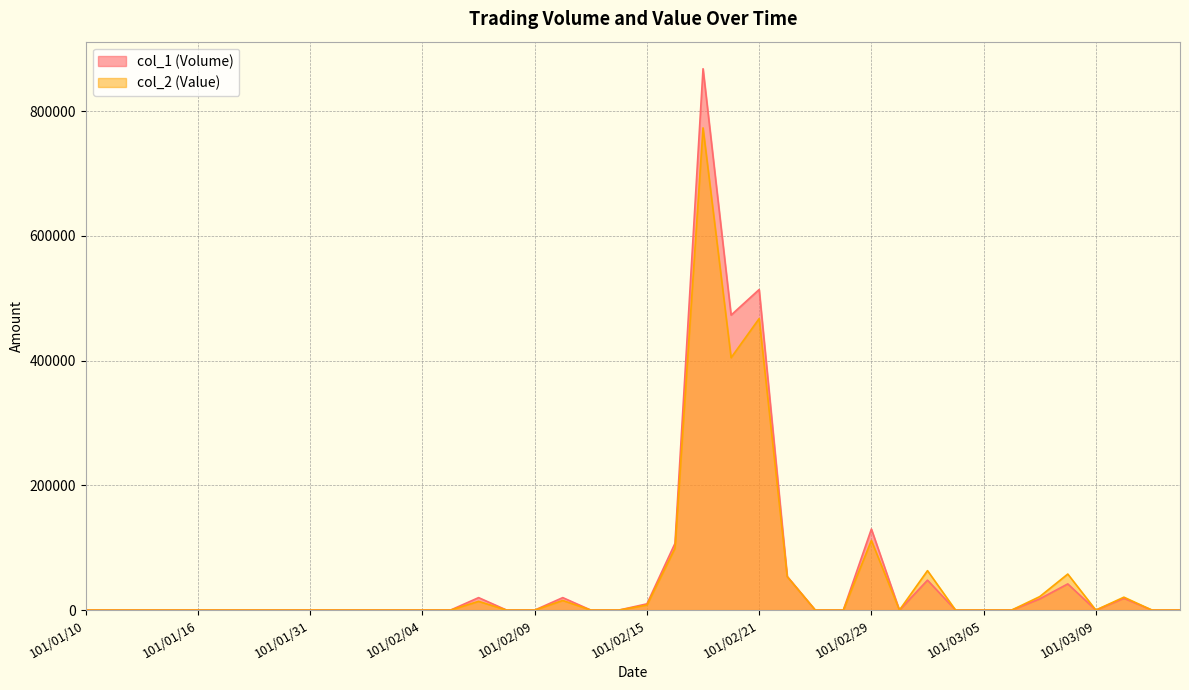

List the labels in order of col_2 (Value) value, smallest first.

101/01/10, 101/01/11, 101/01/12, 101/01/13, 101/01/16, 101/01/17, 101/01/18, 101/01/30, 101/01/31, 101/02/01, 101/02/02, 101/02/03, 101/02/04, 101/02/06, 101/02/08, 101/02/09, 101/02/13, 101/02/14, 101/02/23, 101/02/24, 101/03/01, 101/03/03, 101/03/05, 101/03/06, 101/03/09, 101/03/13, 101/03/14, 101/02/15, 101/02/07, 101/02/10, 101/03/12, 101/03/07, 101/02/22, 101/03/08, 101/03/02, 101/02/16, 101/02/29, 101/02/20, 101/02/21, 101/02/17